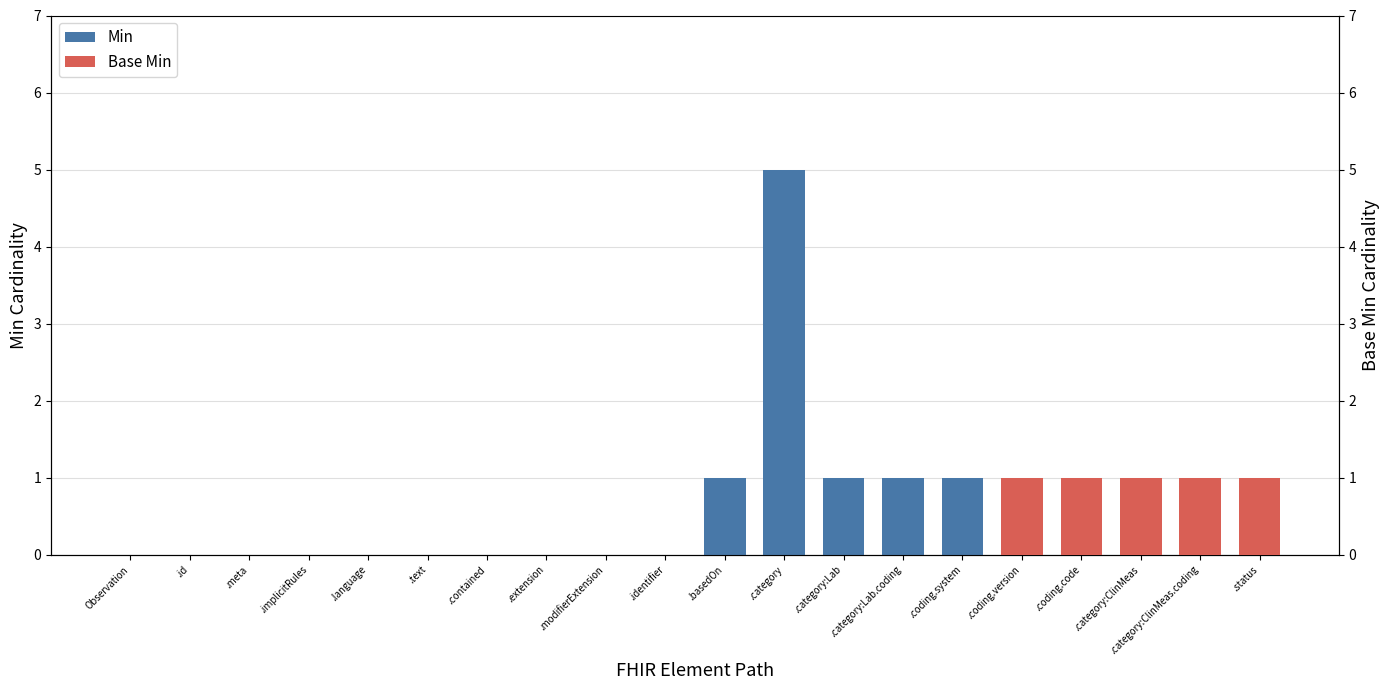

How many positive values are there?

10